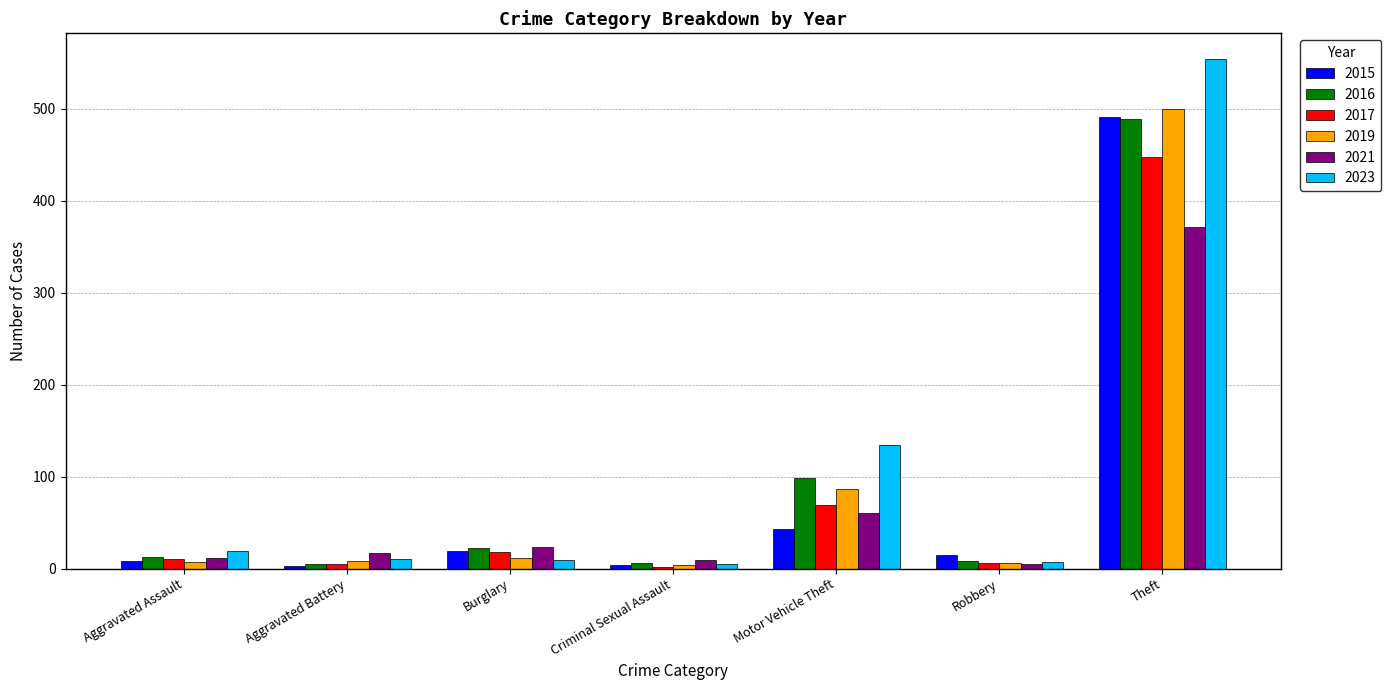

What is the sum of the 2015 values at Motor Vehicle Theft and Burglary?

62